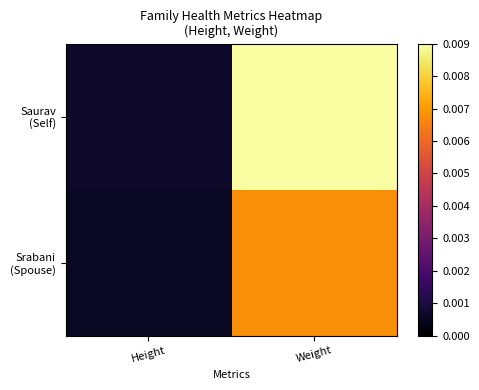

Which has a higher value, Weight or Height?

Weight